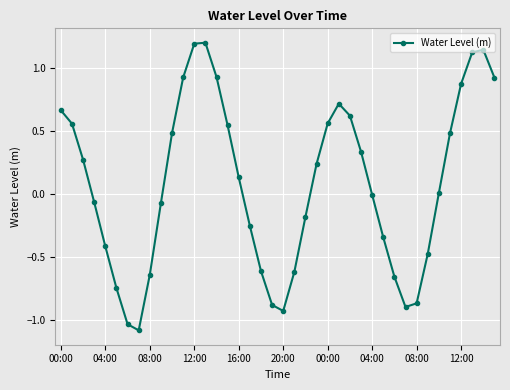

True or false: there are more than 1 points higher than both neighbors.

True